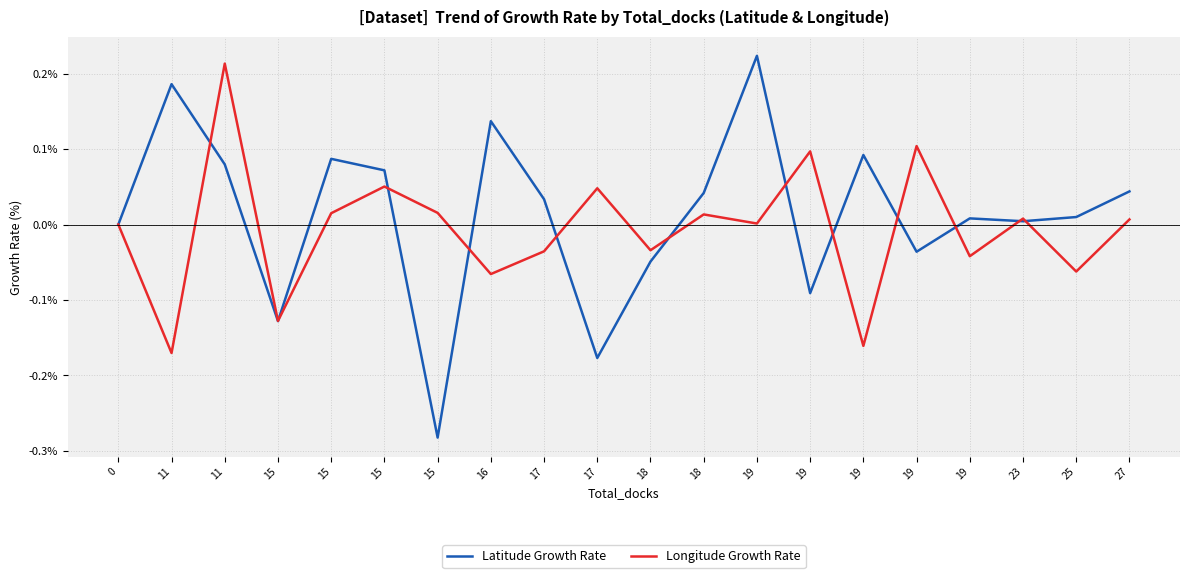

Between which two adjacent categories do Longitude Growth Rate and Latitude Growth Rate first intersect?

11 and 11